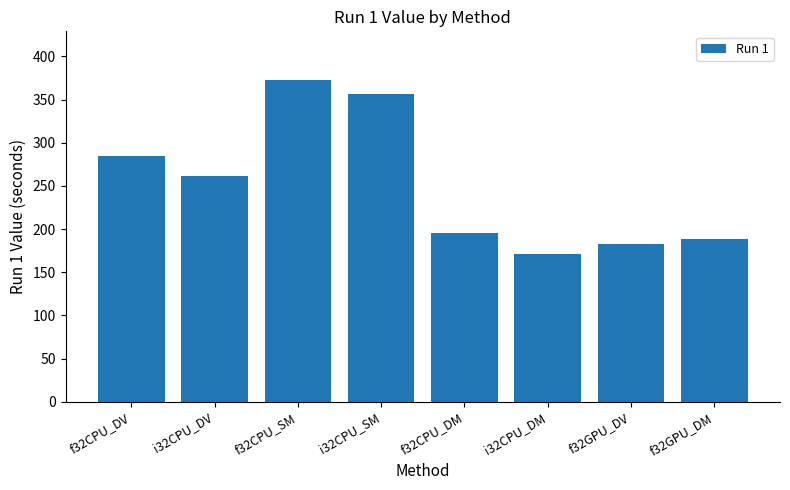

At which label does the data first exceed 261?

f32CPU_DV